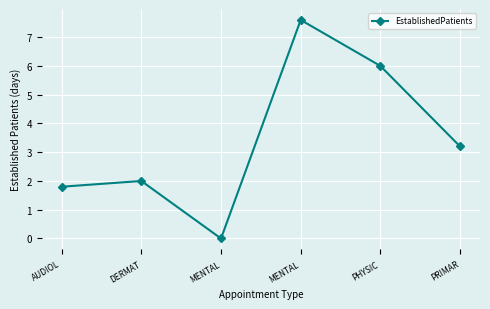

How many lines are shown in the chart?

1